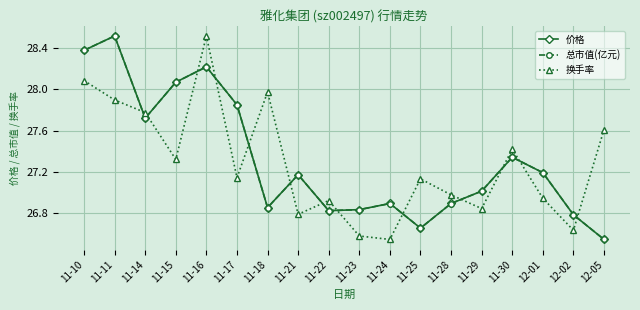

Which category has the highest value in the 换手率 series?

11-16